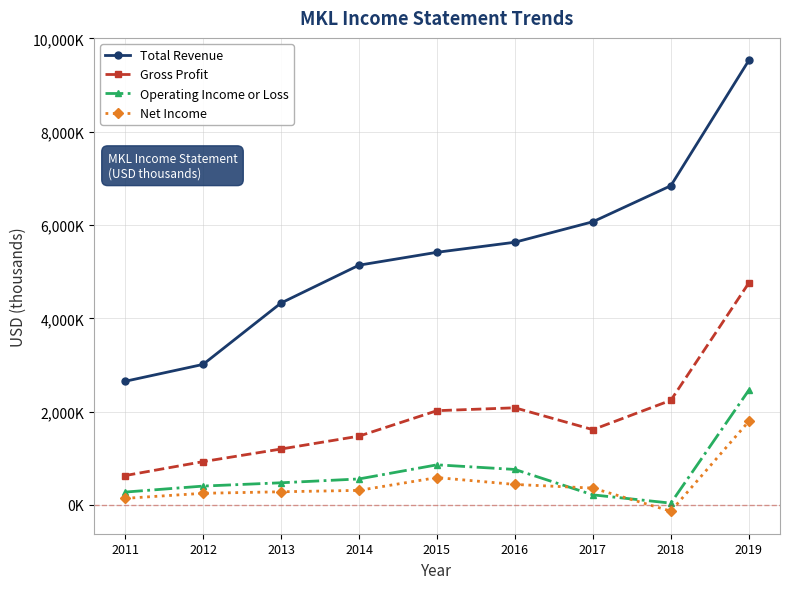

Which series changed the most between 2012 and 2016?

Total Revenue